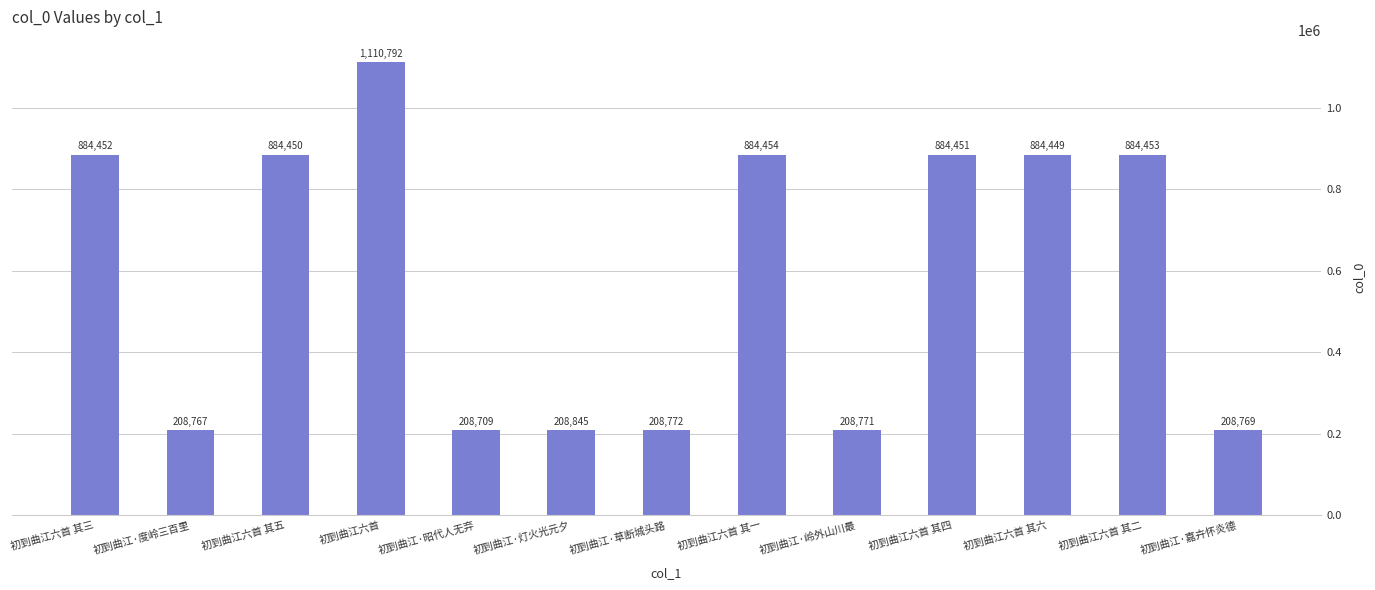

What is the difference between the second highest and second lowest values?

675687